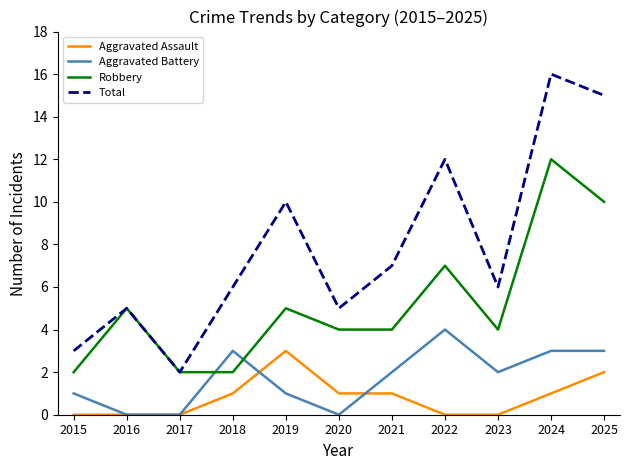

Count the number of data series in this chart.

4